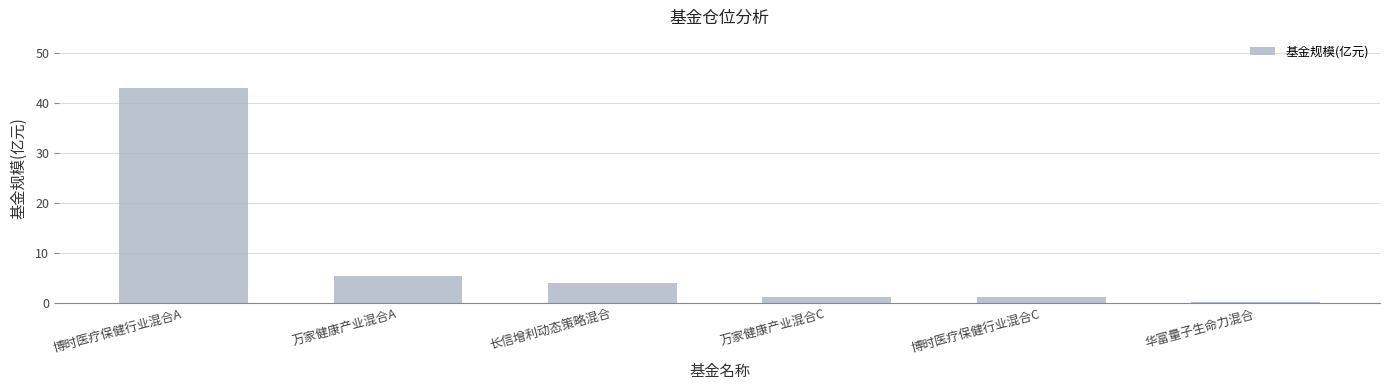

Is it true that the value at 博时医疗保健行业混合A is 66.2?

False